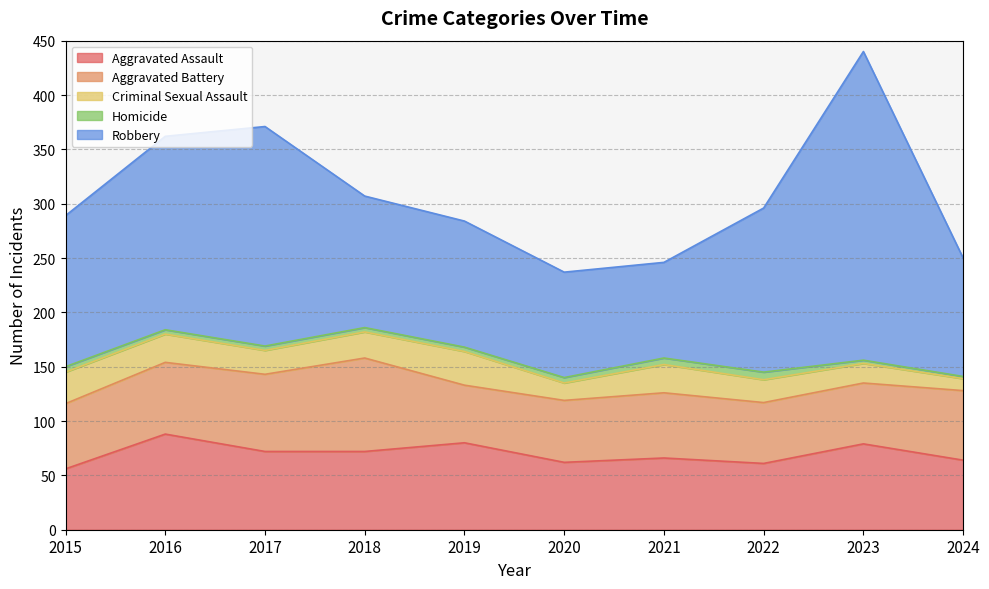

What is the greatest value displayed?

284